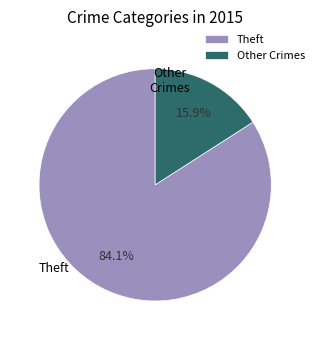

Rank the categories by value from lowest to highest.

Other Crimes, Theft